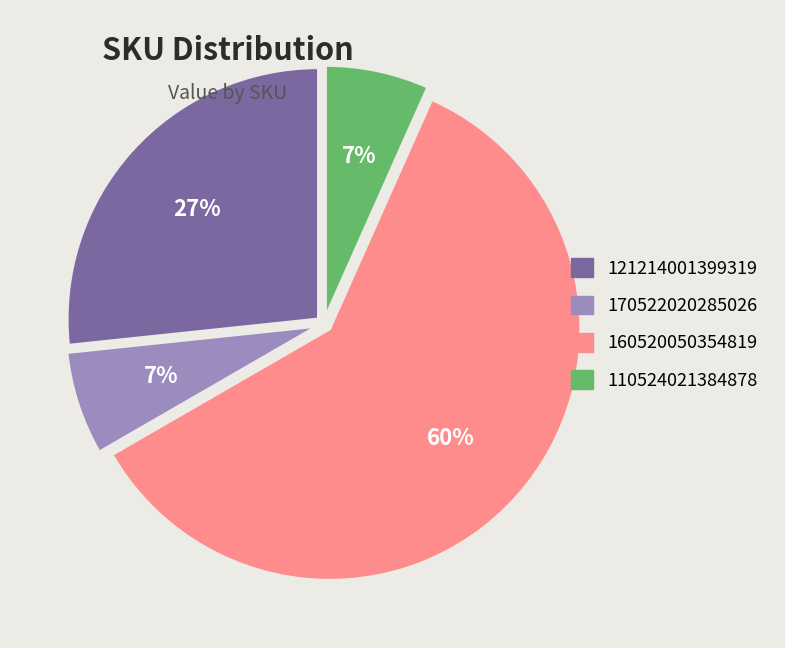

Is there any slice that represents more than half of the pie?

Yes